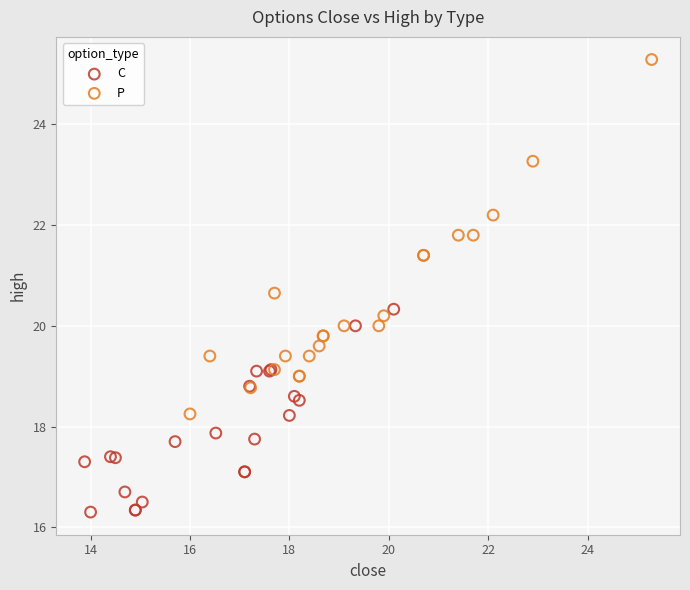

Which series contains the lowest Y value?

C